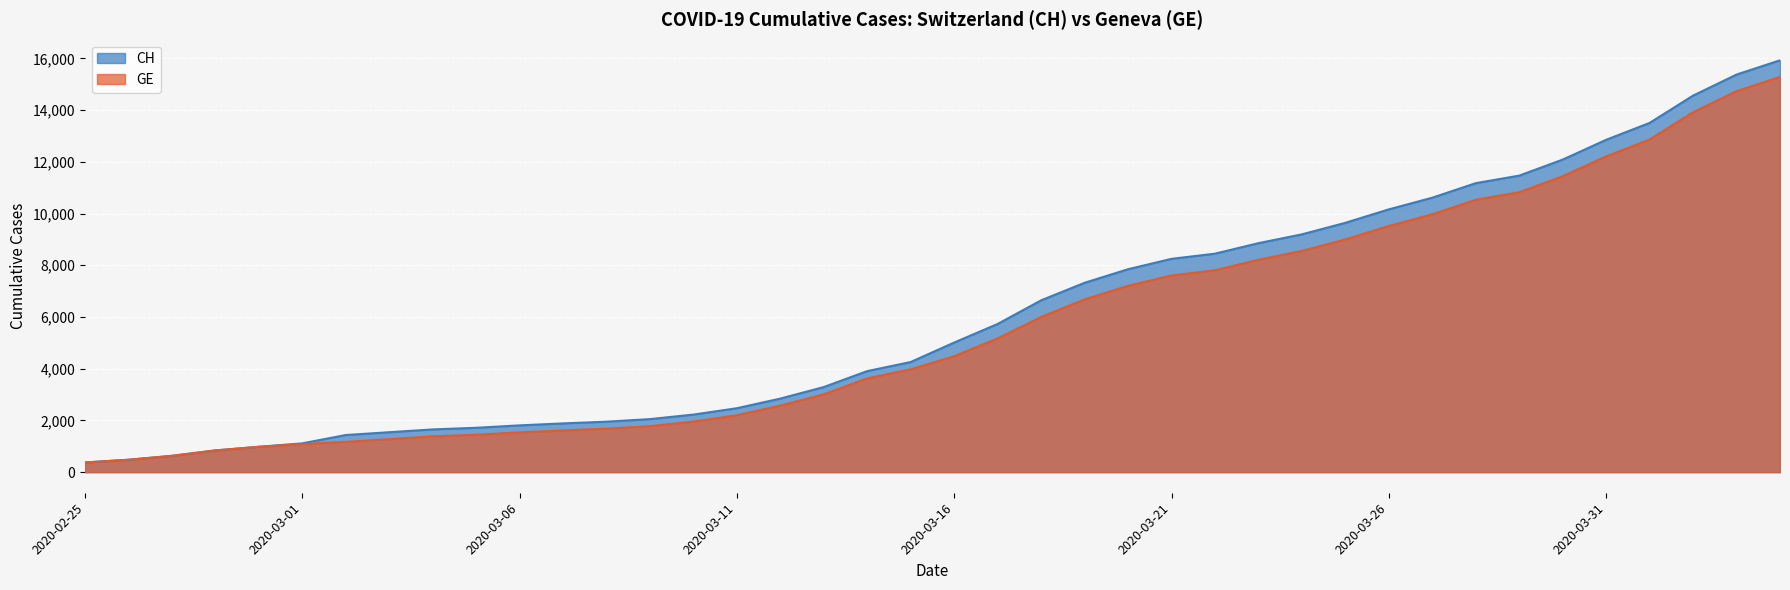

What is the minimum value shown in the chart?

375